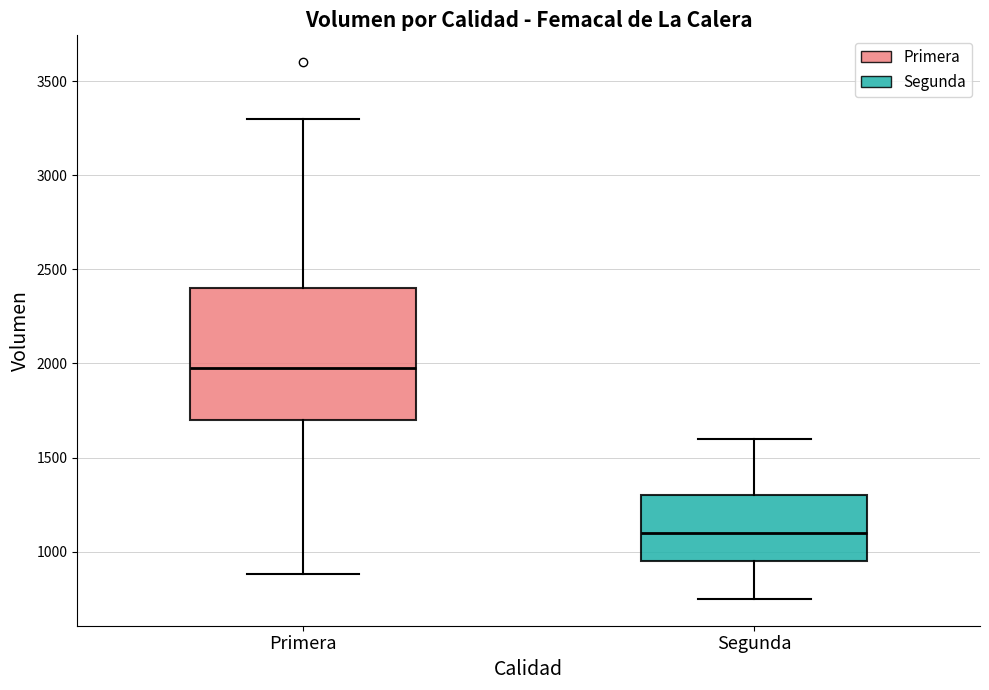

Reading left to right, transcribe this box plot: for each box, give where its median line is, the range the box spans, and where its two whiskers end, as read against the y-axis. The values are not printed on the chart, so give them approximately, as read against the axis.

Primera: median 2000, box 1700 to 2400, whiskers 900 to 3300
Segunda: median 1100, box 950 to 1300, whiskers 750 to 1600